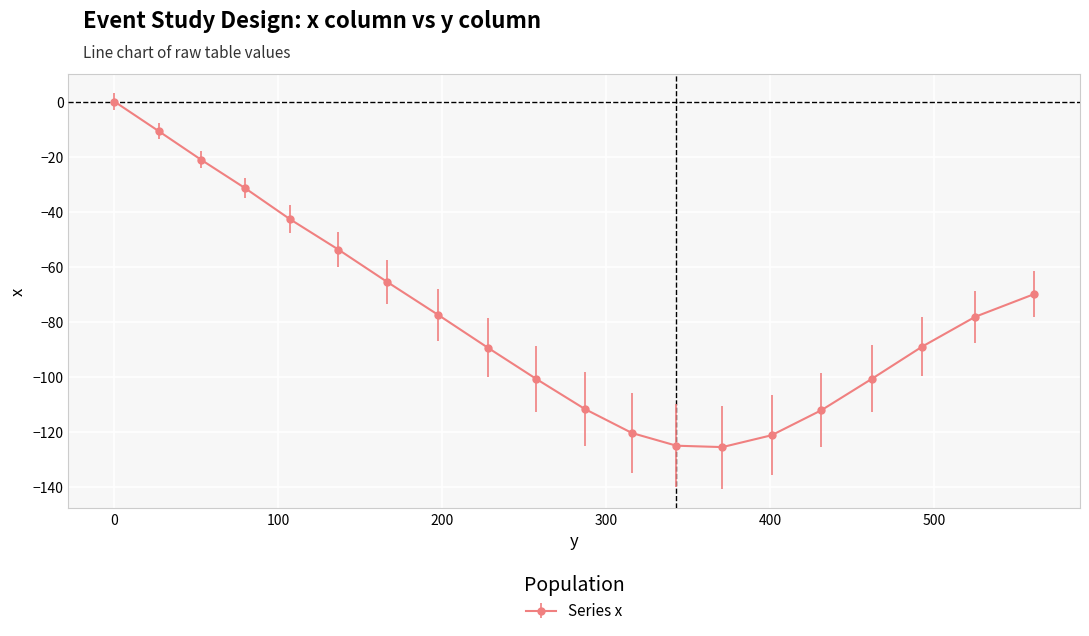

What is the difference between the maximum and minimum values?

125.4